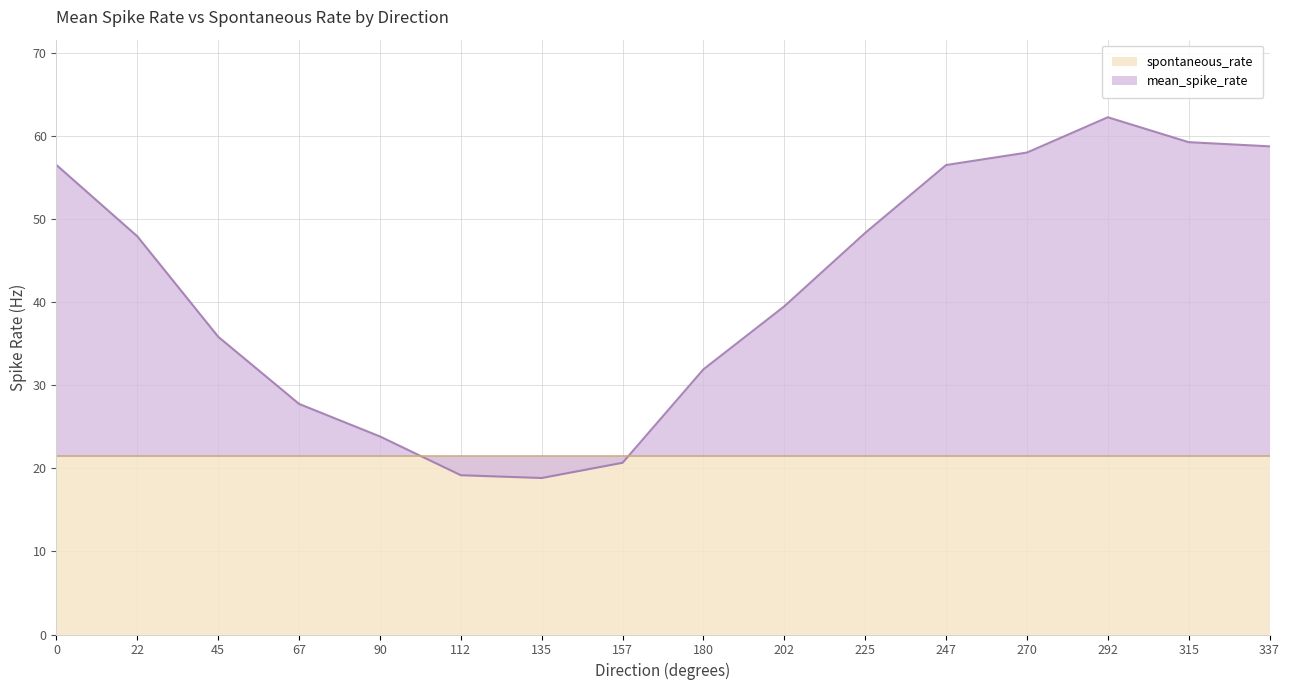

What is the greatest value displayed?

62.2